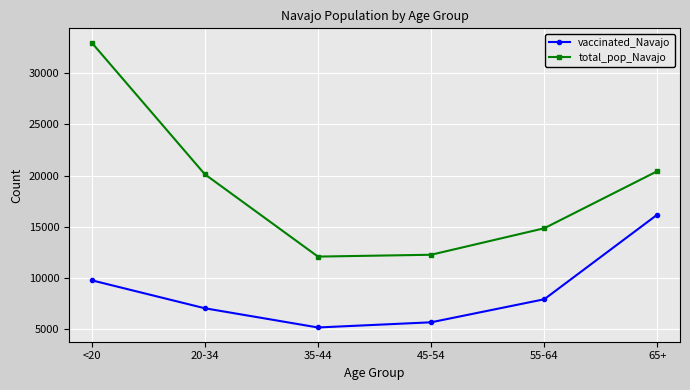

Is it true that vaccinated_Navajo equals 16287 at <20?

False